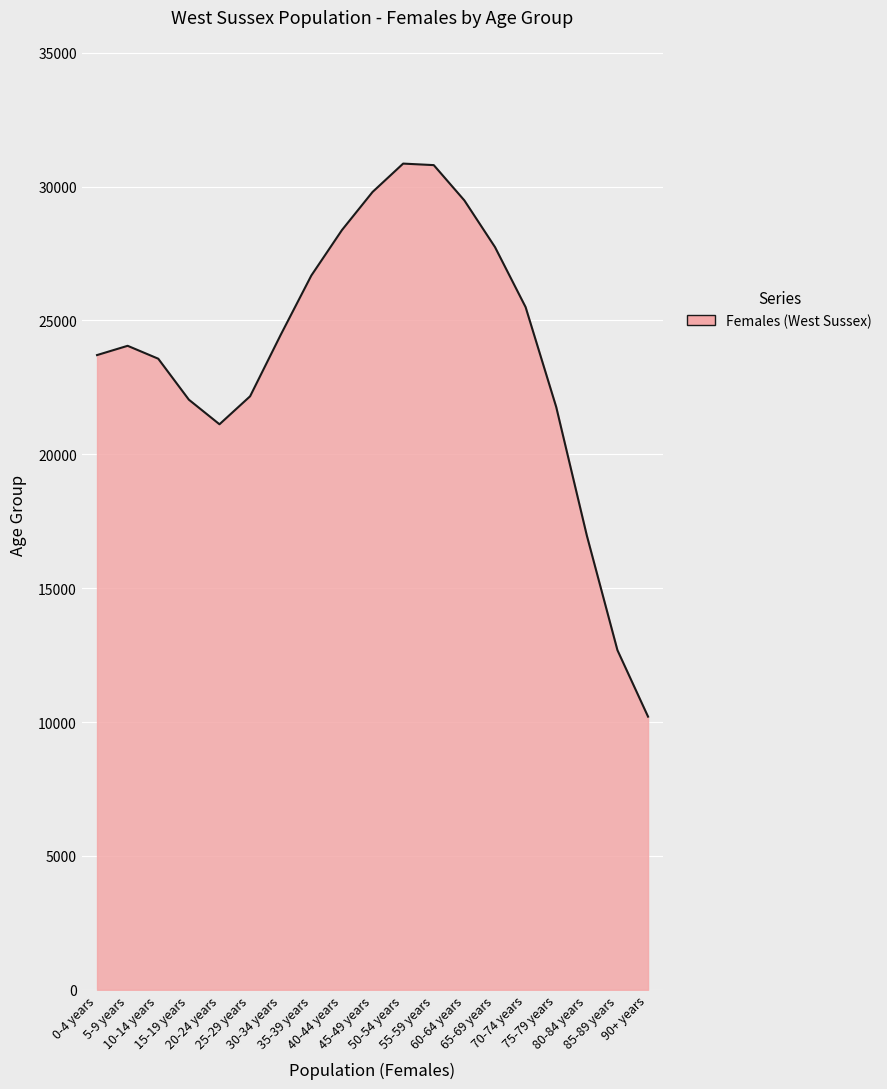

Which category has the lowest value across all series?

90+ years